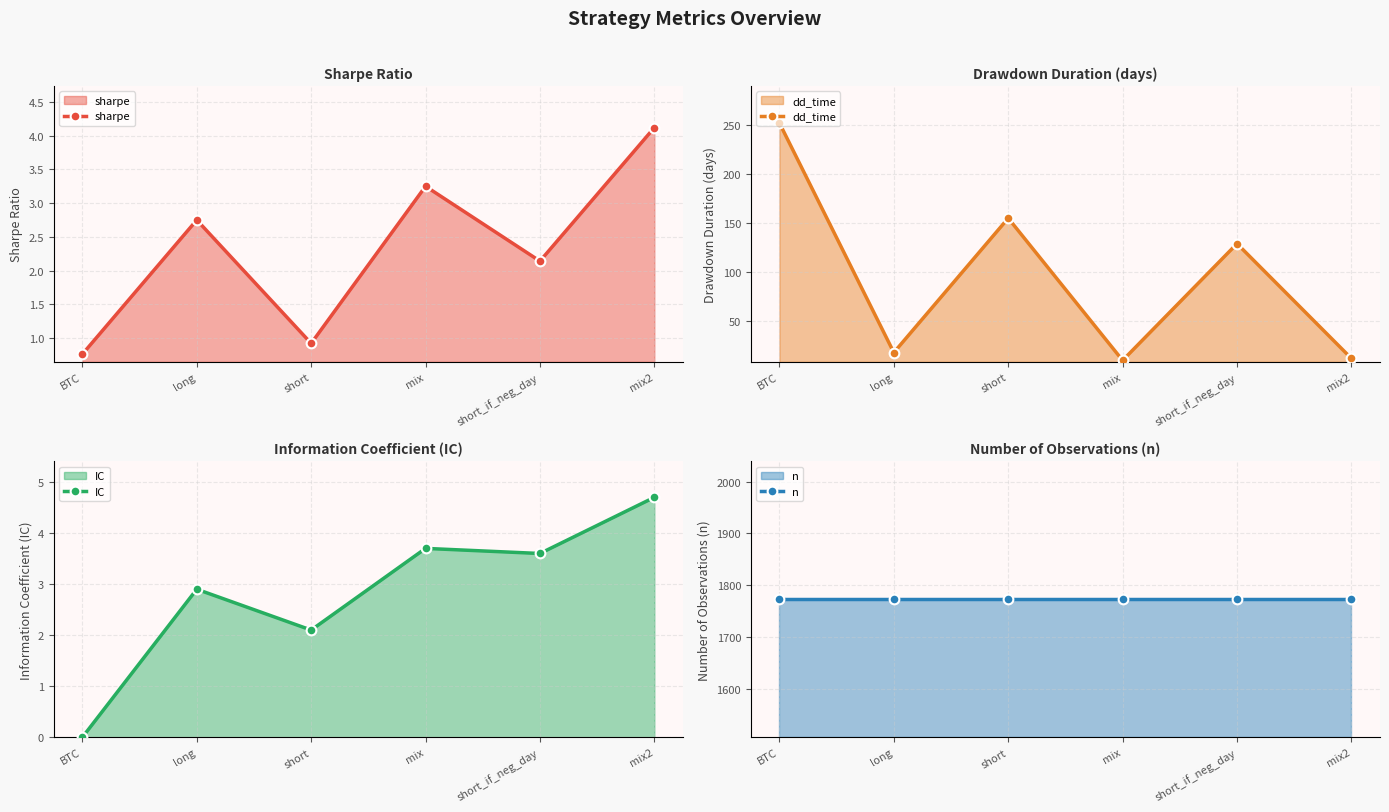

Which has a higher value, short_if_neg_day or long?

long